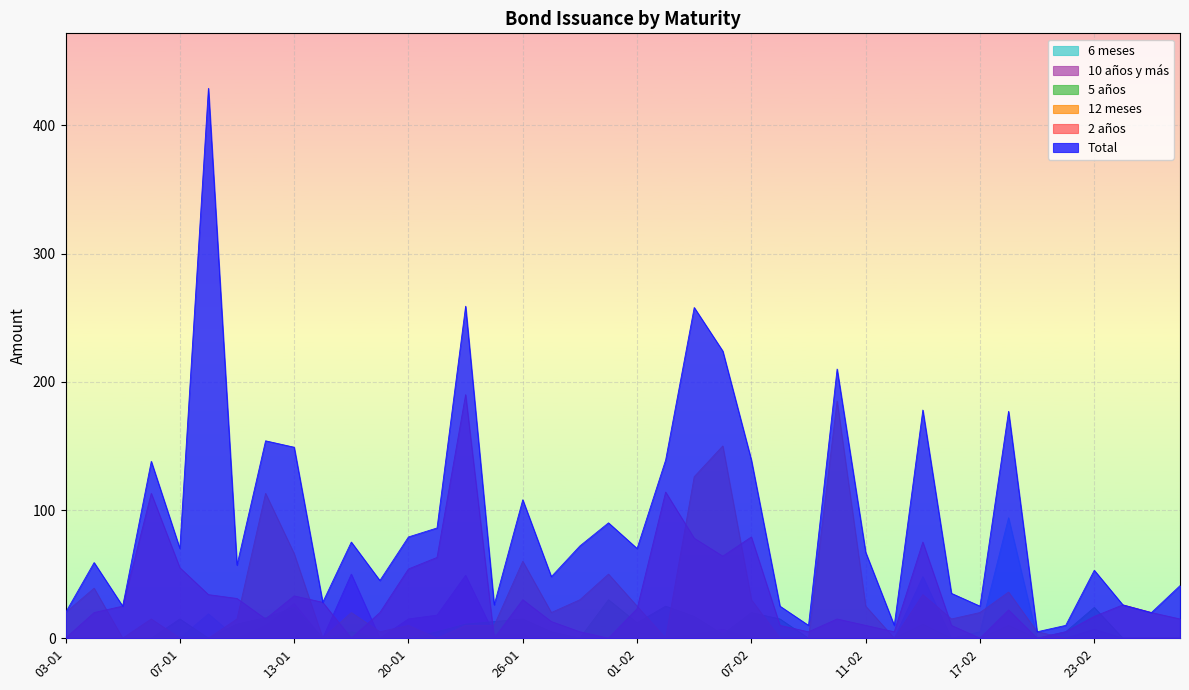

Does the chart display data point markers on the line(s)?

No